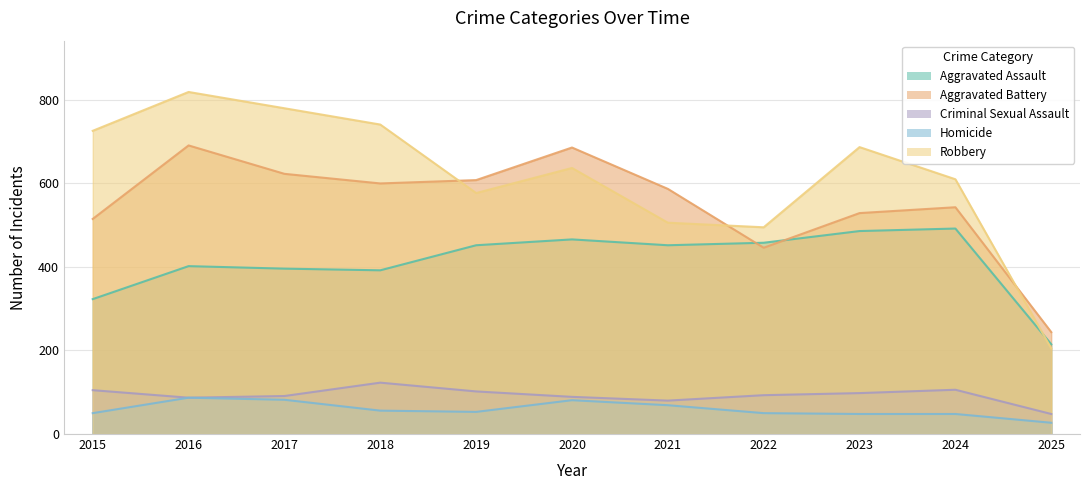

At which label is Homicide closest to 57?

2018